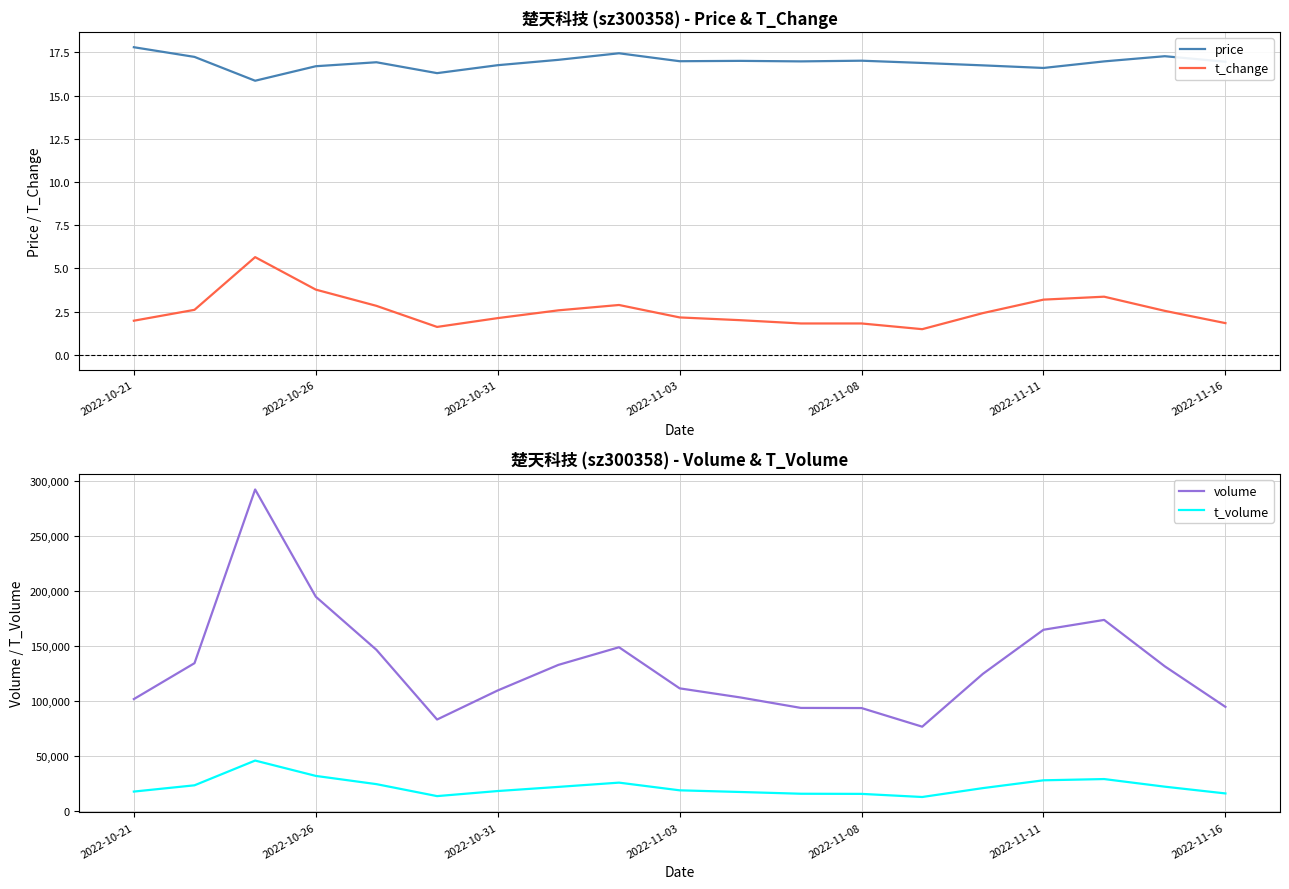

What is the approximate value of t_change at 2022-11-03?

2.2